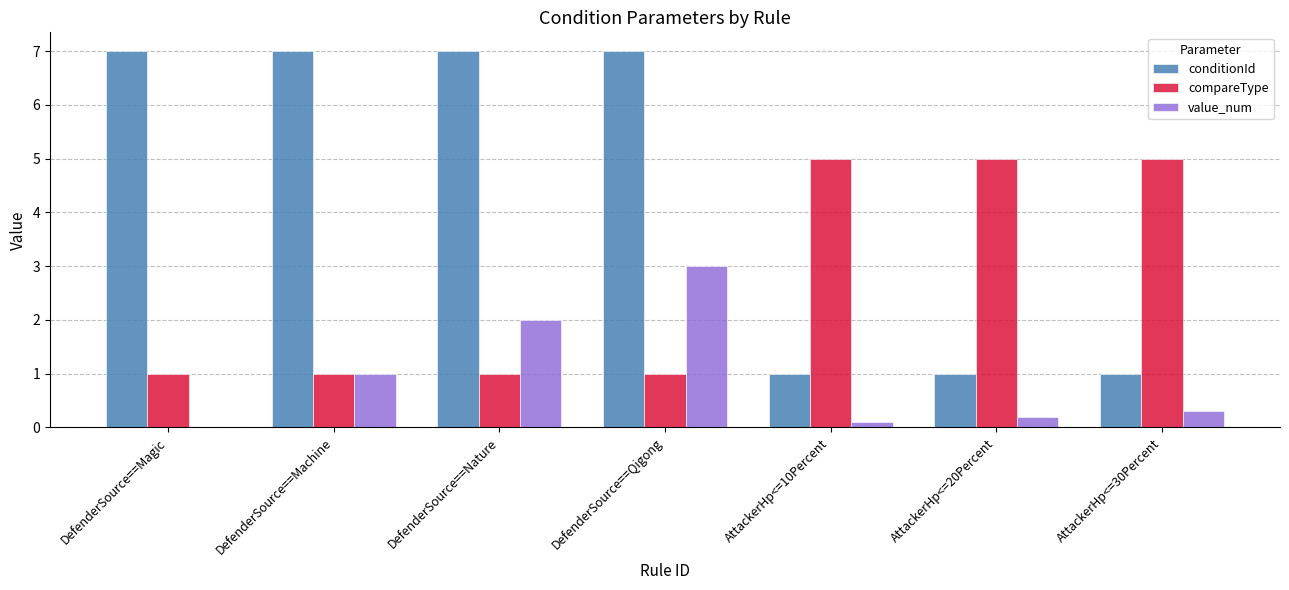

What are all the series names shown in the legend?

conditionId, compareType, value_num